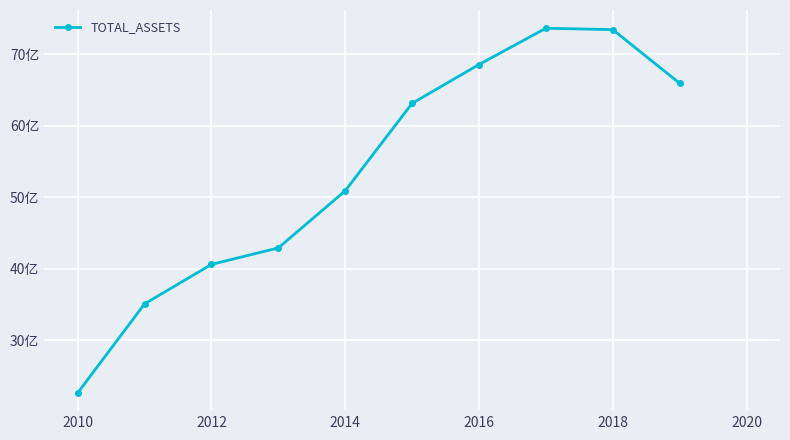

Does the chart have visible grid lines?

Yes